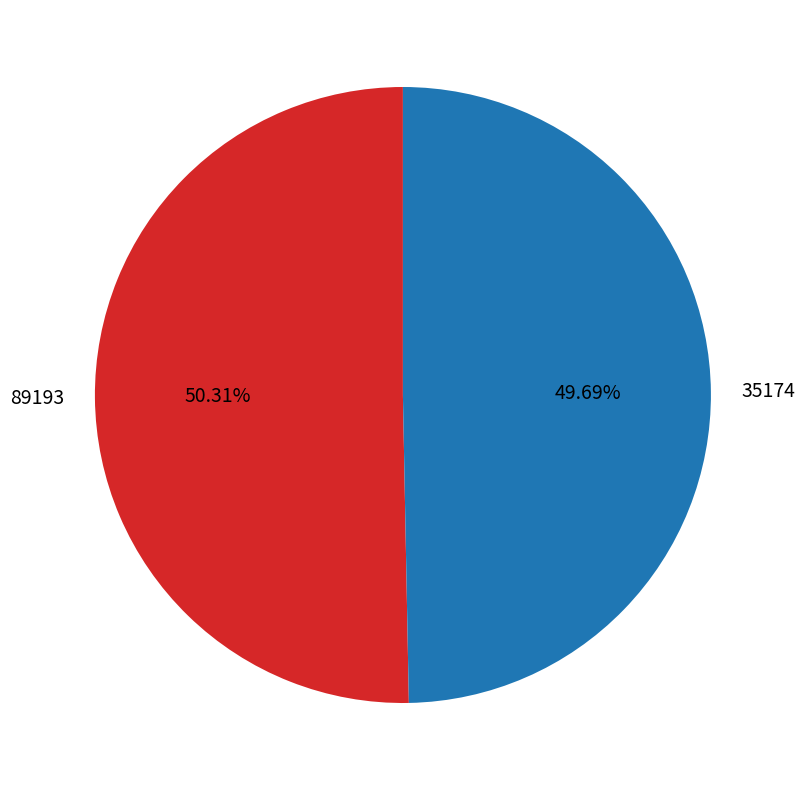

What percentage is NOT represented by 89193?

49.7%